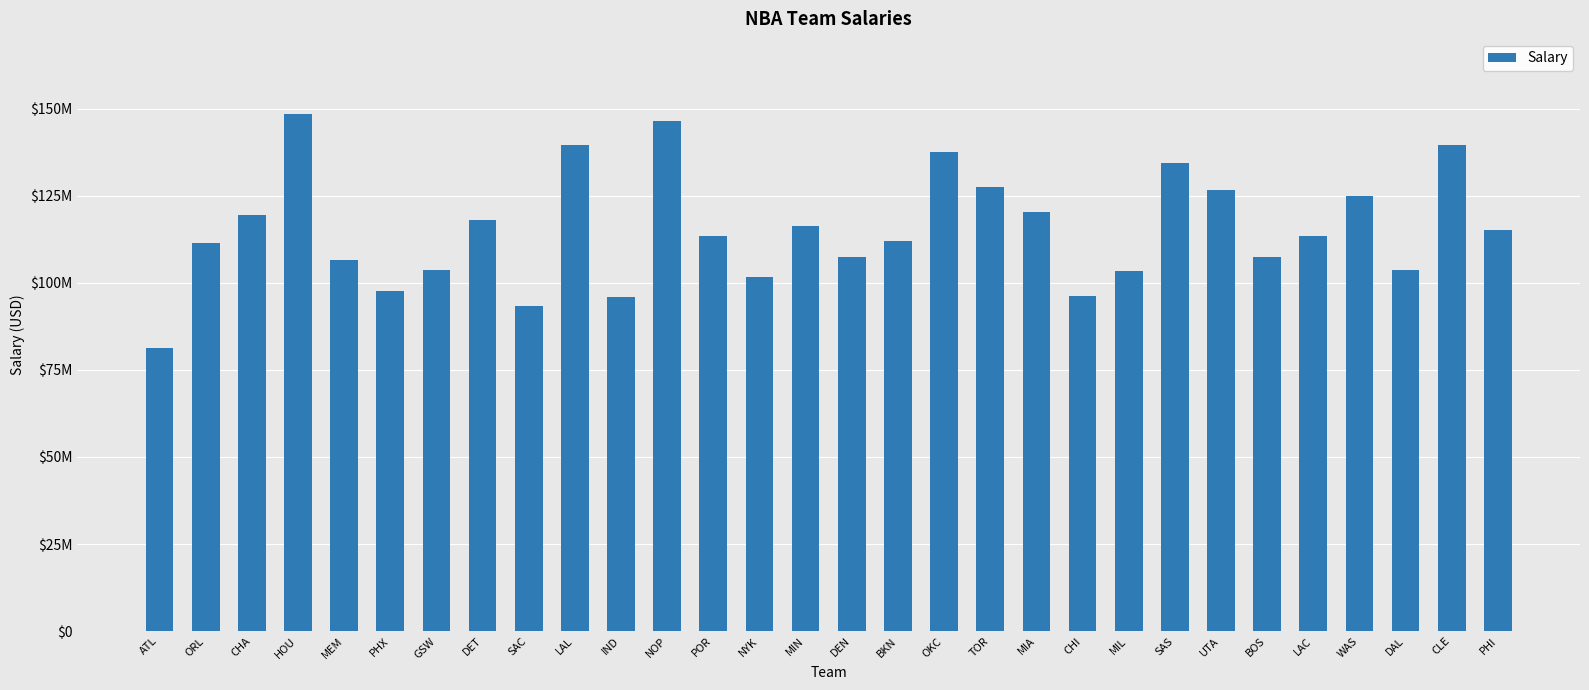

The value at NOP is 220944258. True or false?

False